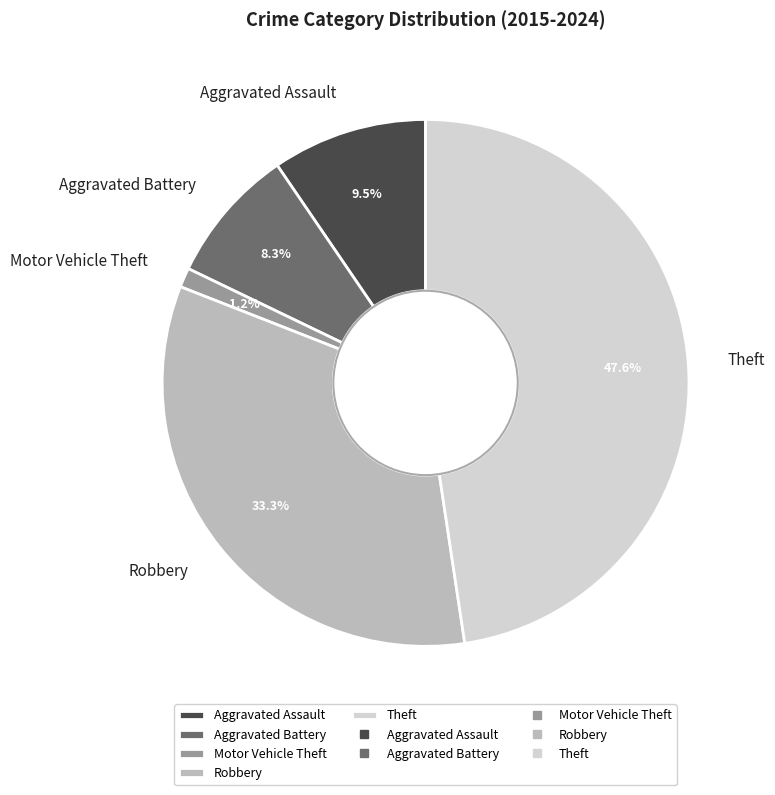

Is there any slice that represents more than half of the pie?

No